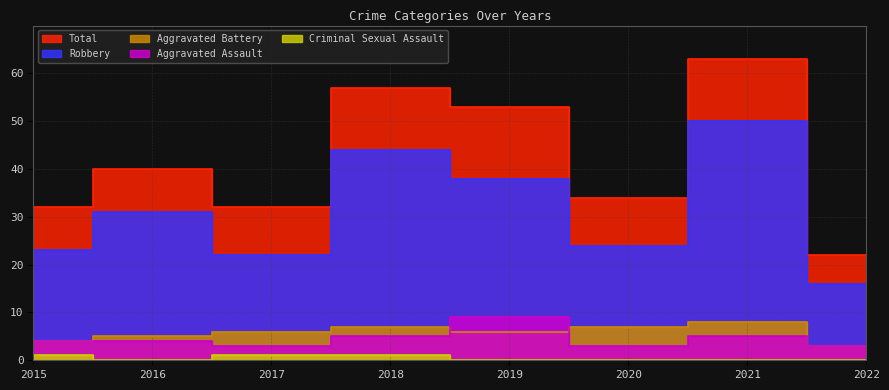

At which label does Aggravated Assault first exceed 4?

2018